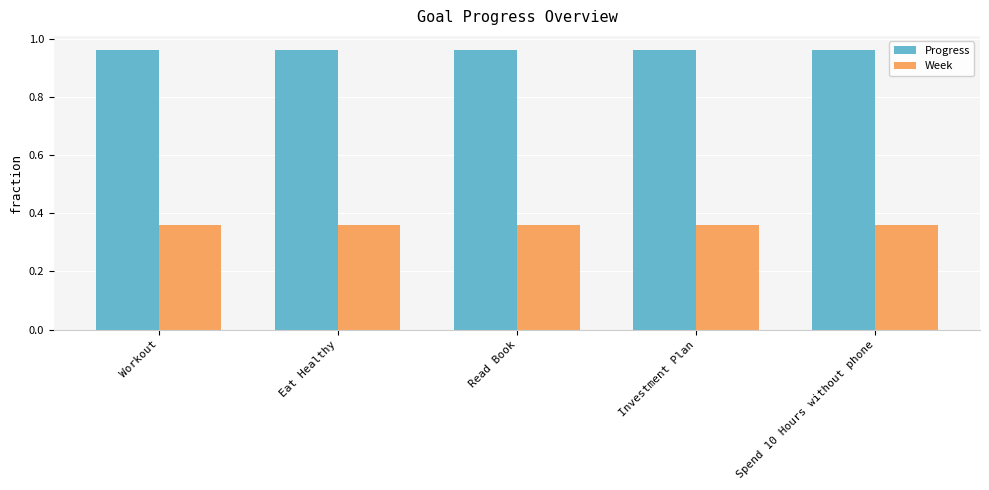

Rank the series at Workout from lowest to highest value.

Week, Progress